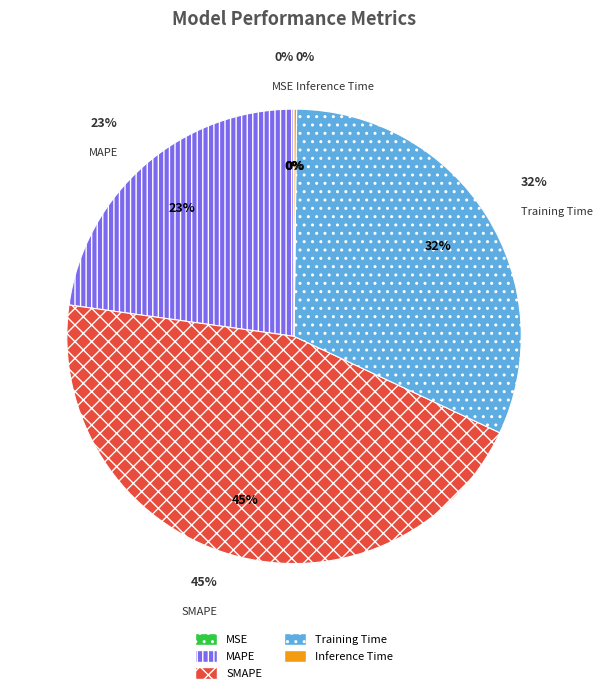

Which category has the smallest portion of the pie?

MSE